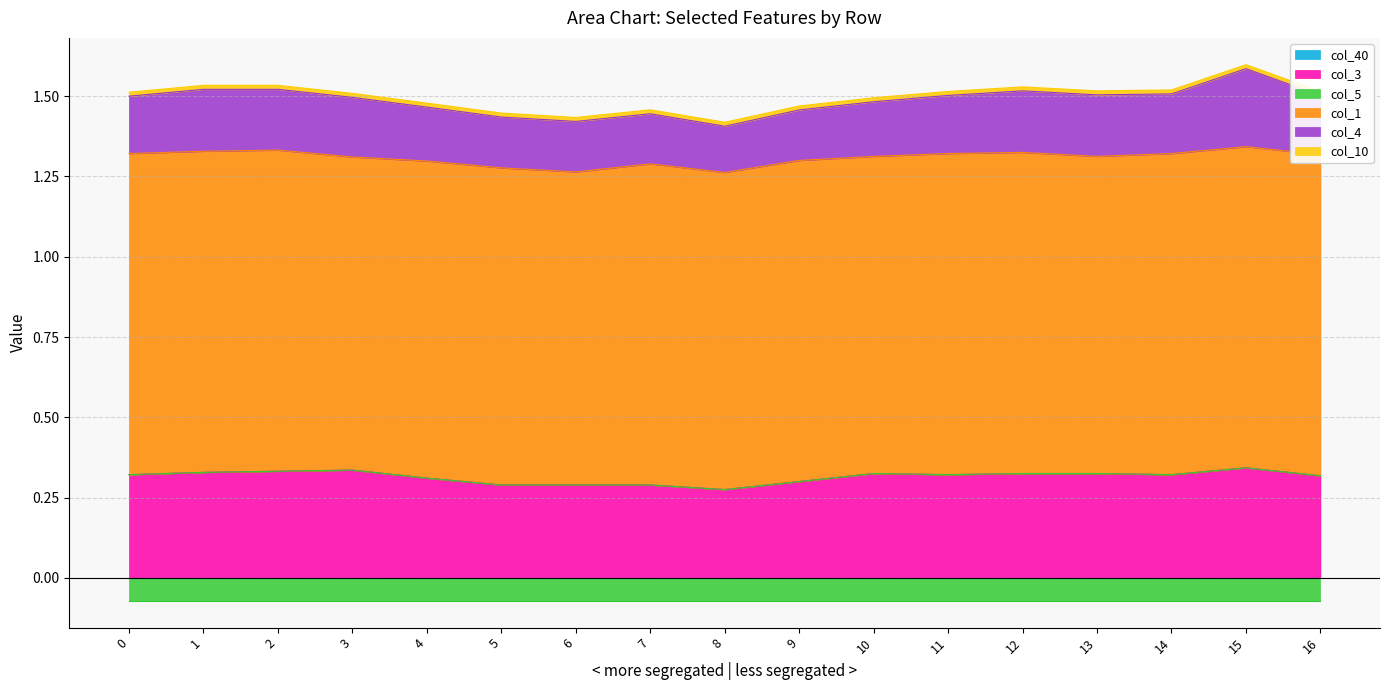

Reading right to left, what are all the values shown in this chart?

col_40: 16=0.0	15=0.0	14=0.0	13=0.0	12=0.0	11=0.0	10=0.0	9=0.0	8=0.0	7=0.0	6=0.0	5=0.0	4=0.0	3=0.0	2=0.0	1=0.0	0=0.0
col_3: 16=0.3	15=0.3	14=0.3	13=0.3	12=0.3	11=0.3	10=0.3	9=0.3	8=0.3	7=0.3	6=0.3	5=0.3	4=0.3	3=0.3	2=0.3	1=0.3	0=0.3
col_5: 16=-0.1	15=-0.1	14=-0.1	13=-0.1	12=-0.1	11=-0.1	10=-0.1	9=-0.1	8=-0.1	7=-0.1	6=-0.1	5=-0.1	4=-0.1	3=-0.1	2=-0.1	1=-0.1	0=-0.1
col_1: 16=1.0	15=1.0	14=1.0	13=1.0	12=1.0	11=1.0	10=1.0	9=1.0	8=1.0	7=1.0	6=1.0	5=1.0	4=1.0	3=1.0	2=1.0	1=1.0	0=1.0
col_4: 16=0.2	15=0.2	14=0.2	13=0.2	12=0.2	11=0.2	10=0.2	9=0.2	8=0.1	7=0.2	6=0.2	5=0.2	4=0.2	3=0.2	2=0.2	1=0.2	0=0.2
col_10: 16=0.0	15=0.0	14=0.0	13=0.0	12=0.0	11=0.0	10=0.0	9=0.0	8=0.0	7=0.0	6=0.0	5=0.0	4=0.0	3=0.0	2=0.0	1=0.0	0=0.0